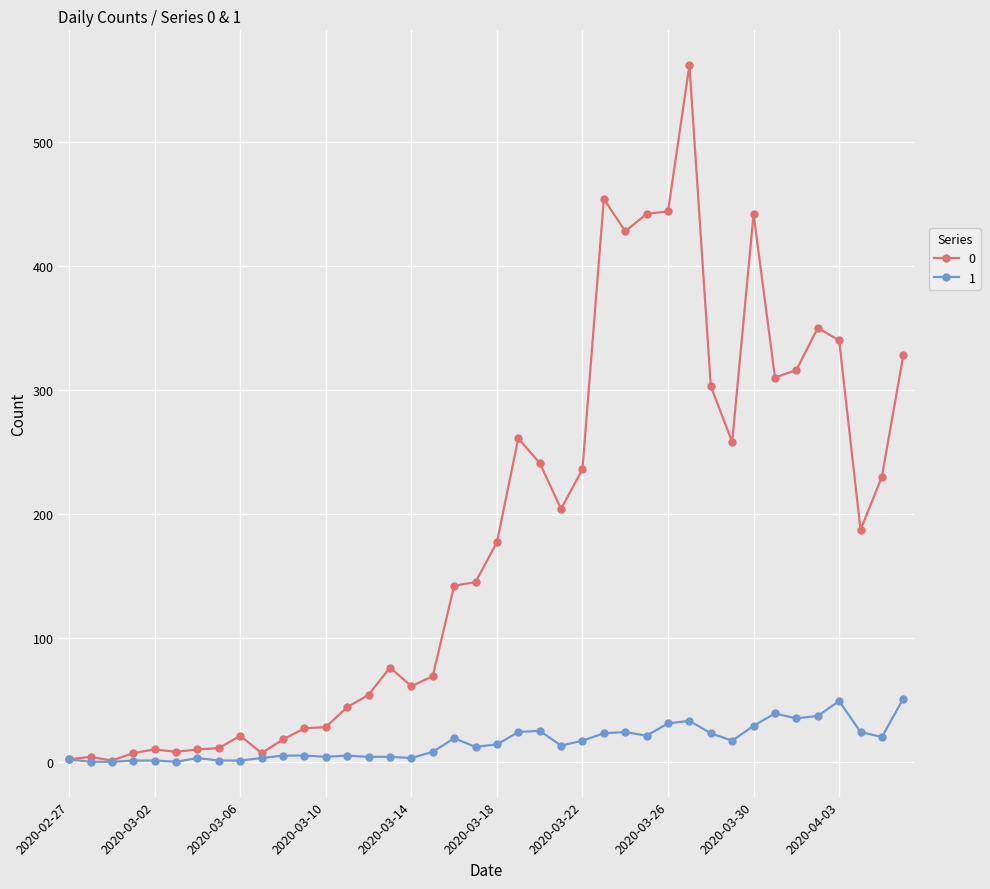

How many lines are shown in the chart?

2